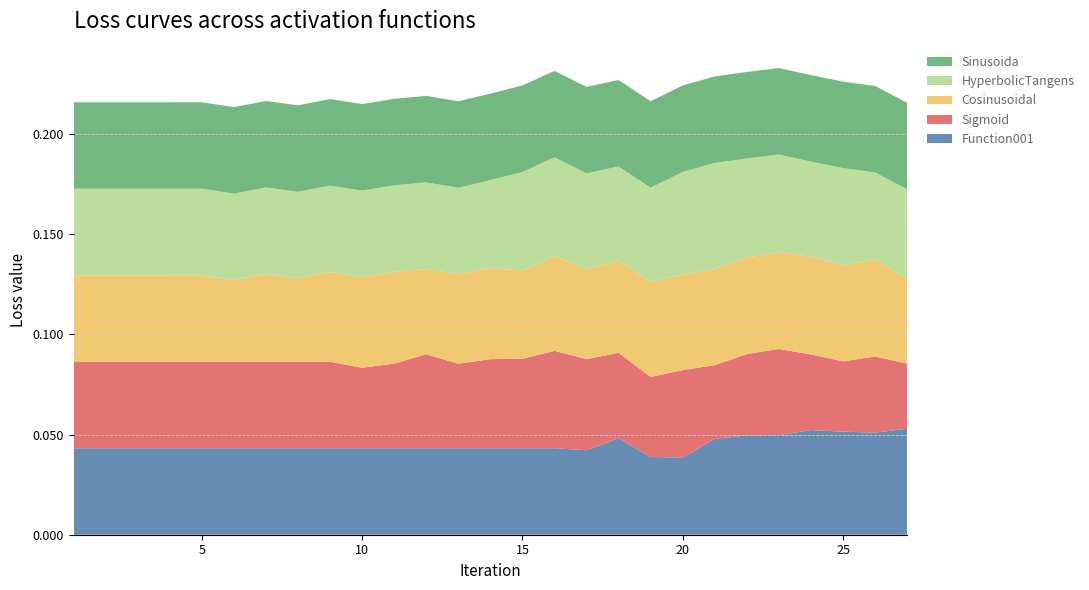

Reading left to right, extract all data points from this chart.

Sigmoid: 0.0	0.0	0.0	0.0	0.0	0.0	0.0	0.0	0.0	0.0	0.0	0.0	0.0	0.0	0.0	0.0	0.0	0.0	0.0	0.0	0.0	0.0	0.0	0.0	0.0	0.0	0.0
HyperbolicTangens: 0.0	0.0	0.0	0.0	0.0	0.0	0.0	0.0	0.0	0.0	0.0	0.0	0.0	0.0	0.0	0.0	0.0	0.0	0.0	0.1	0.1	0.0	0.0	0.0	0.0	0.0	0.0
Sinusoida: 0.0	0.0	0.0	0.0	0.0	0.0	0.0	0.0	0.0	0.0	0.0	0.0	0.0	0.0	0.0	0.0	0.0	0.0	0.0	0.0	0.0	0.0	0.0	0.0	0.0	0.0	0.0
Cosinusoidal: 0.0	0.0	0.0	0.0	0.0	0.0	0.0	0.0	0.0	0.0	0.0	0.0	0.0	0.0	0.0	0.0	0.0	0.0	0.0	0.0	0.0	0.0	0.0	0.0	0.0	0.0	0.0
Function001: 0.0	0.0	0.0	0.0	0.0	0.0	0.0	0.0	0.0	0.0	0.0	0.0	0.0	0.0	0.0	0.0	0.0	0.0	0.0	0.0	0.0	0.0	0.0	0.1	0.1	0.1	0.1